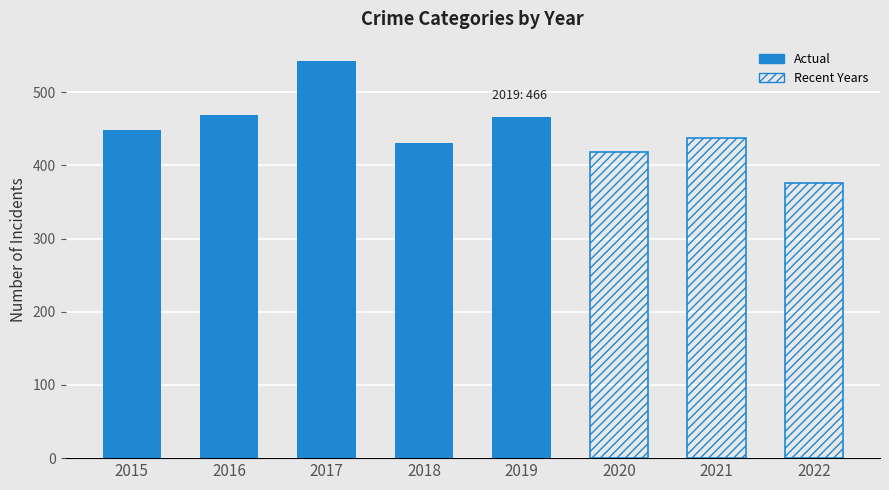

How many categories are shown in the chart?

8